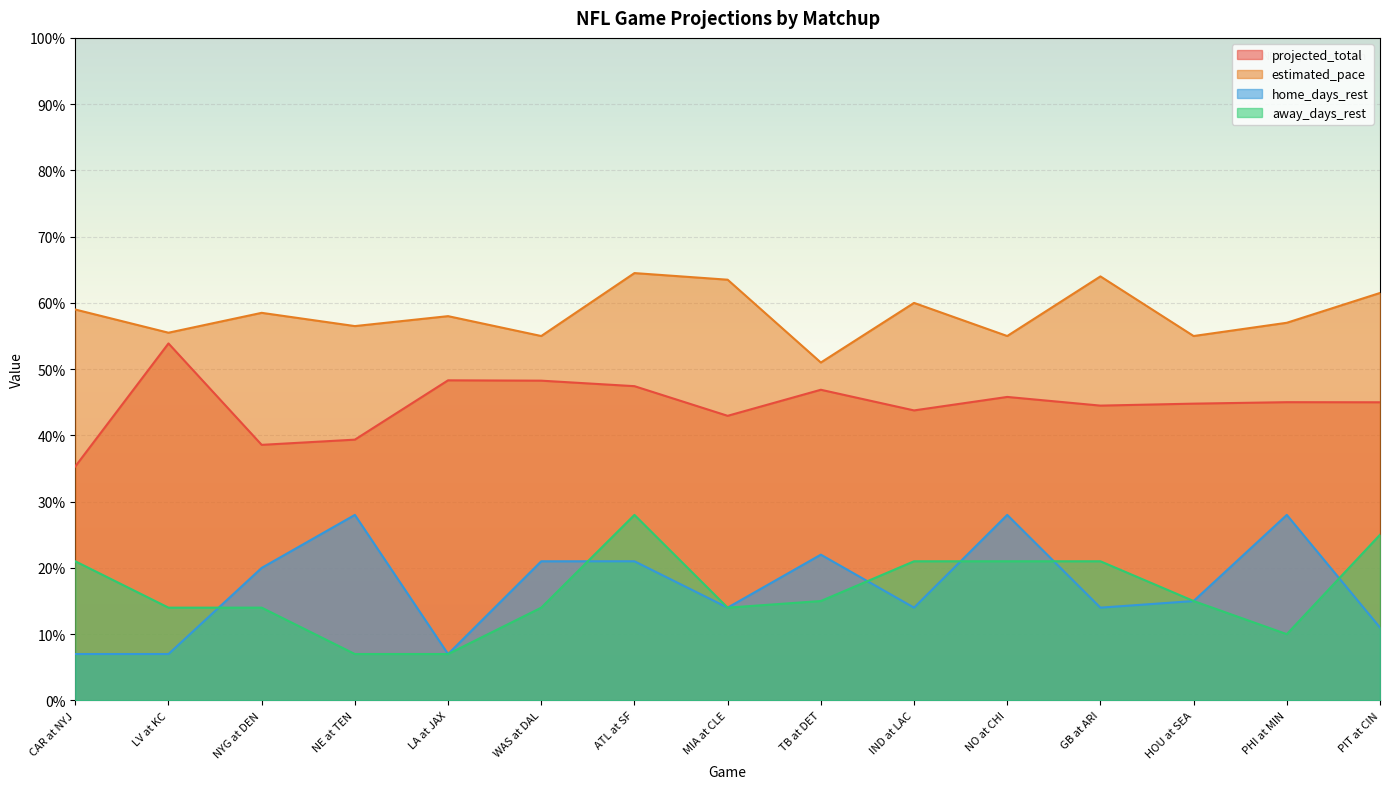

At which label does home_days_rest reach its minimum?

CAR at NYJ